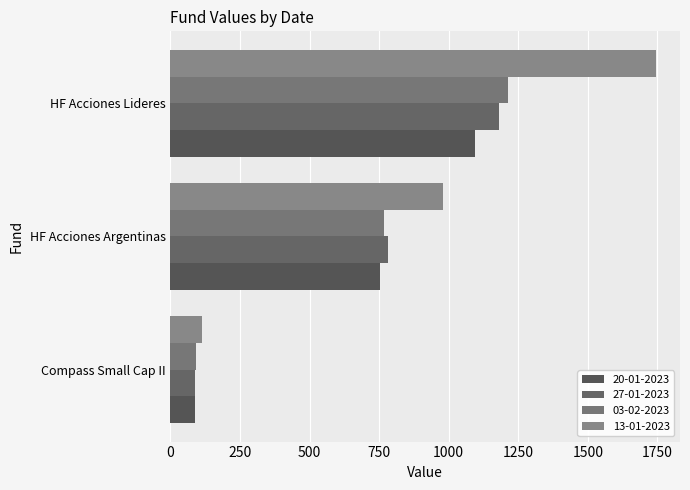

How many series are shown in this chart?

4